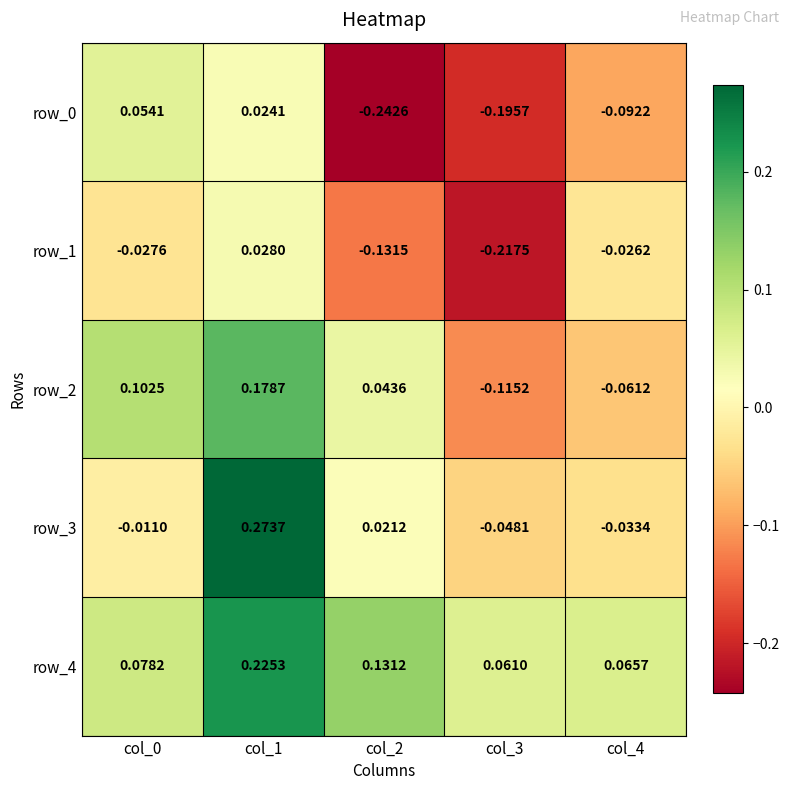

At which label is row_4 closest to 0?

col_3